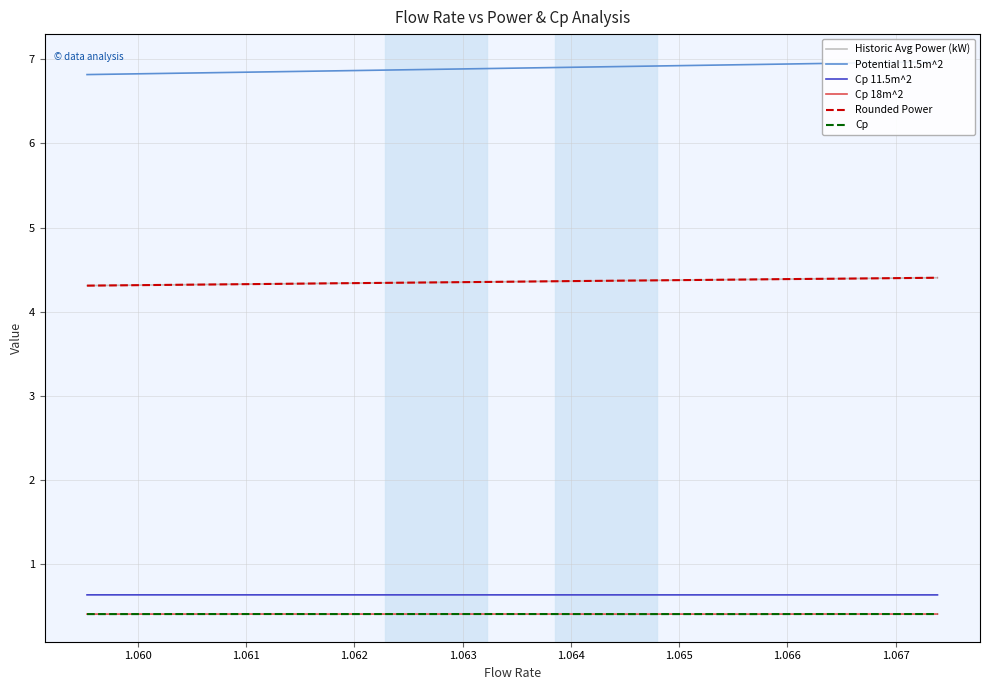

True or false: Cp 11.5m^2 and Cp cross at least once.

False